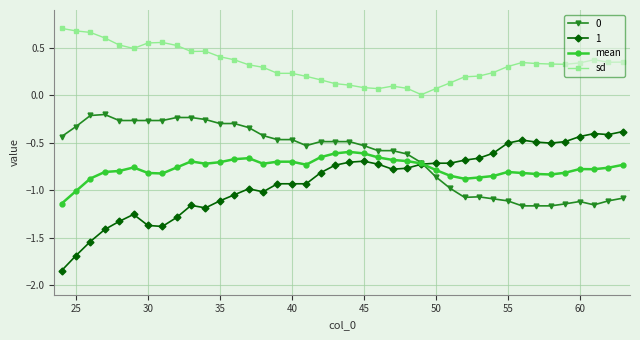

True or false: 0 has more than 0 interior local peaks.

True